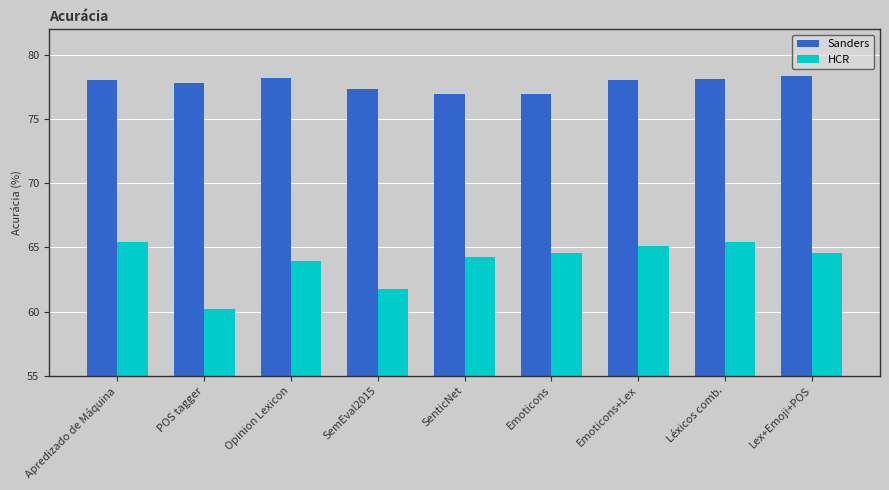

Which category has the lowest value across all series?

POS tagger